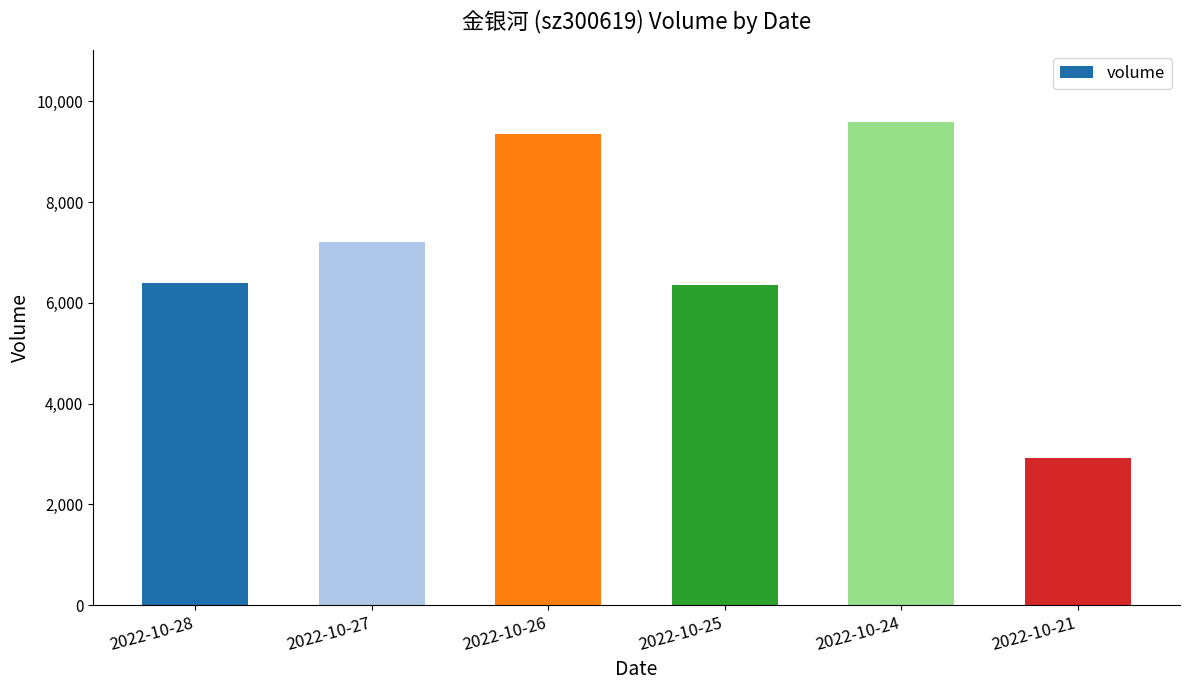

What is the value of the 3rd bar from the left?

9364